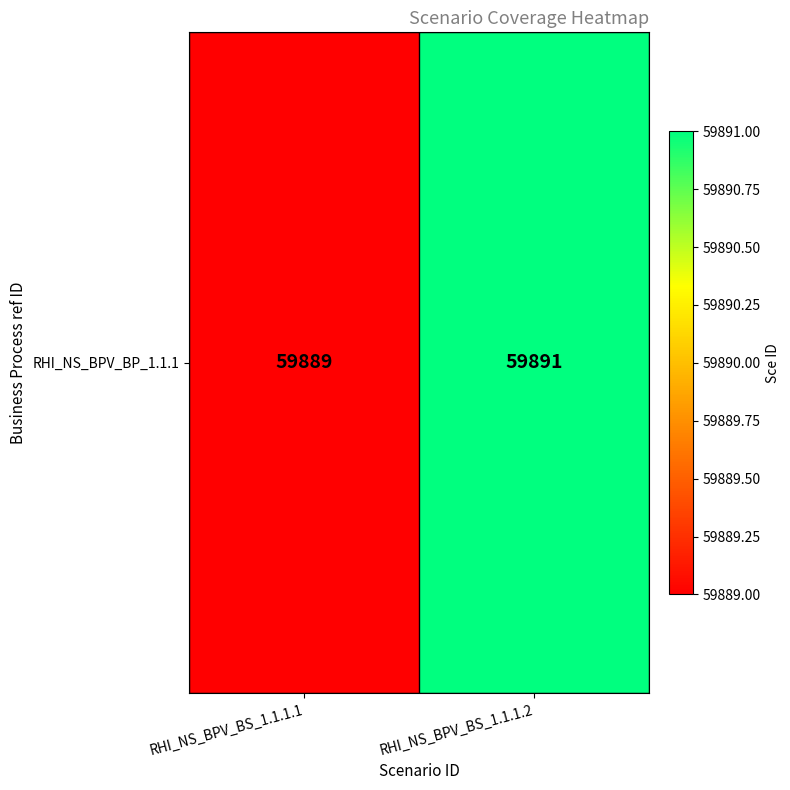

What is the approximate value at RHI_NS_BPV_BS_1.1.1.1?

59889